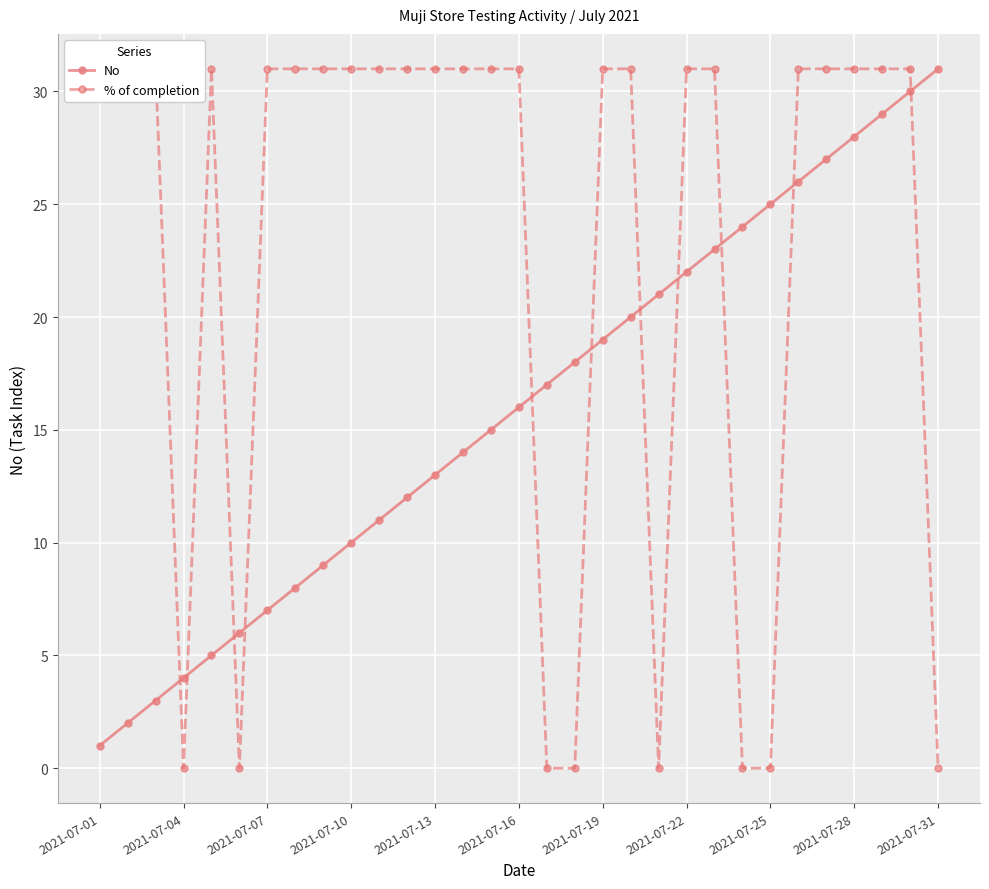

What is the value of the No point at the 30th from the left?

30